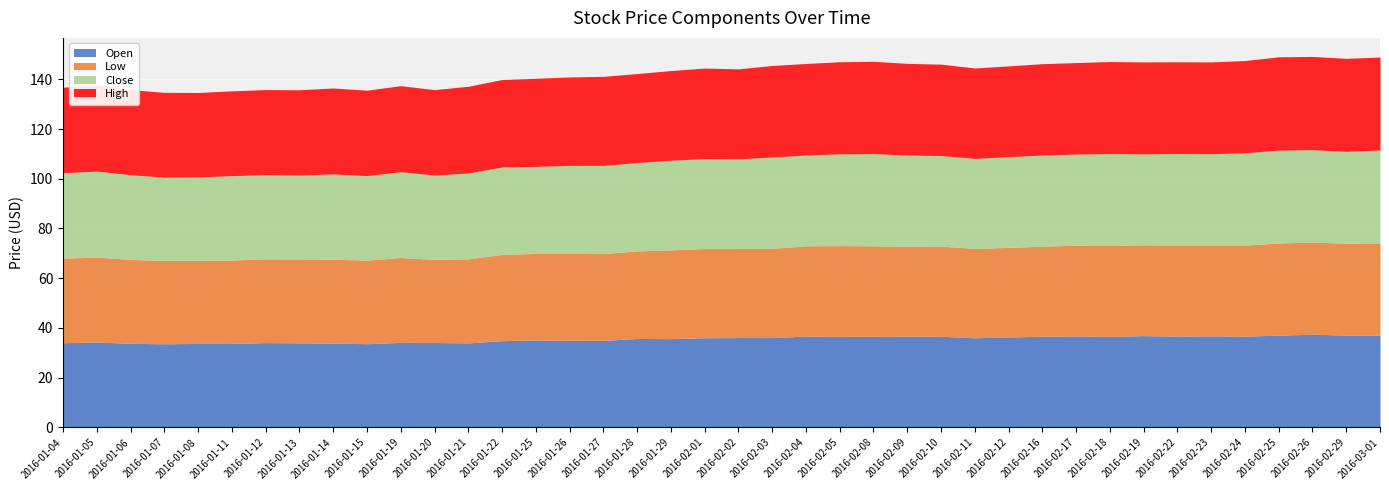

True or false: Close and High cross at least once.

False